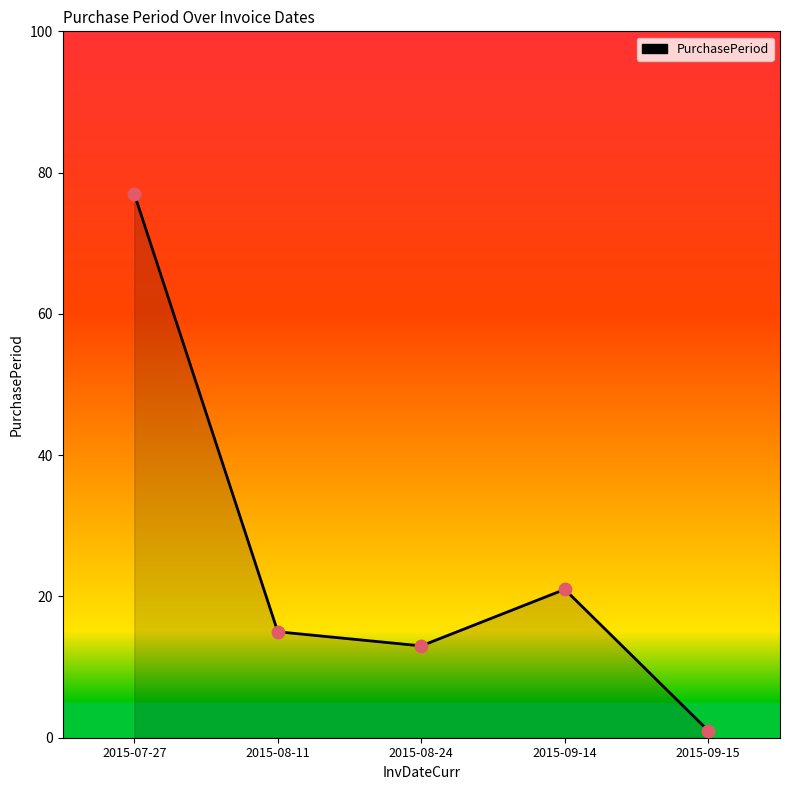

What is the change in value from 2015-08-24 to 2015-09-14?

+8